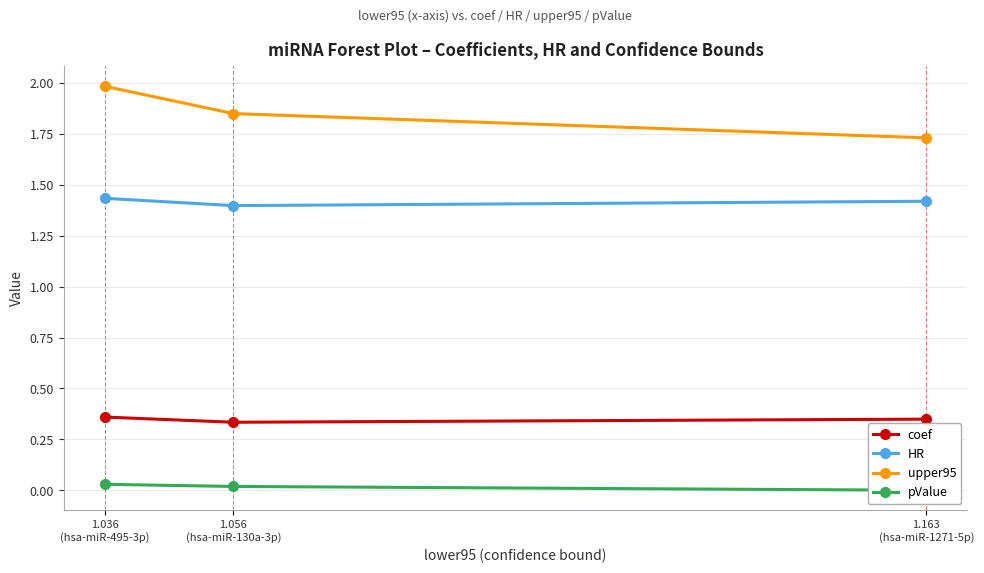

Where is pValue nearest to the value 0?

1.163
(hsa-miR-1271-5p)